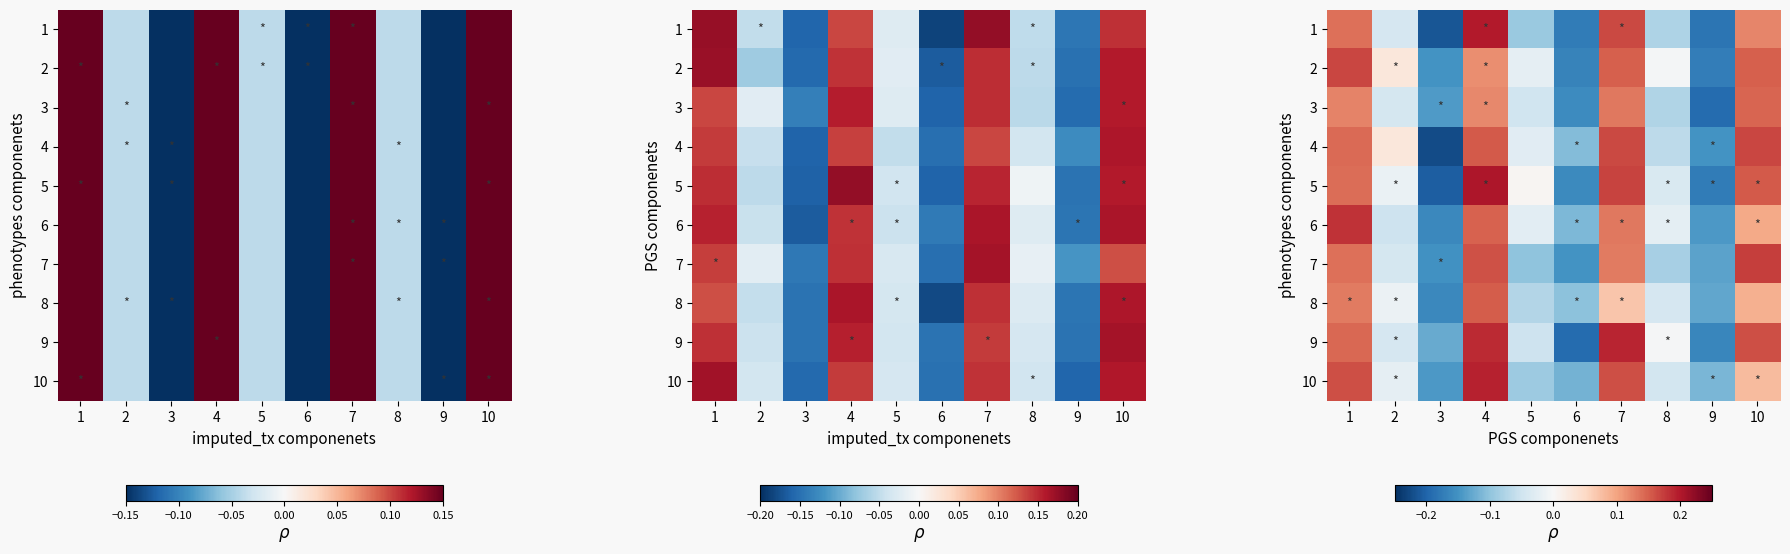

At how many categories does at least one series exceed 0?

6